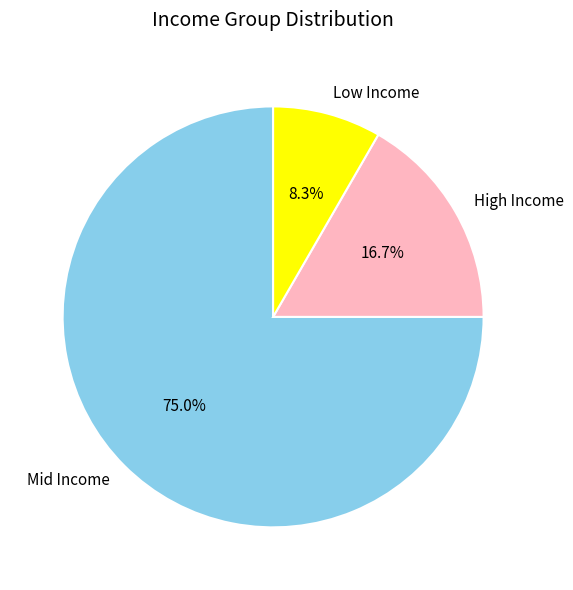

What percentage is NOT represented by High Income?

83.3%